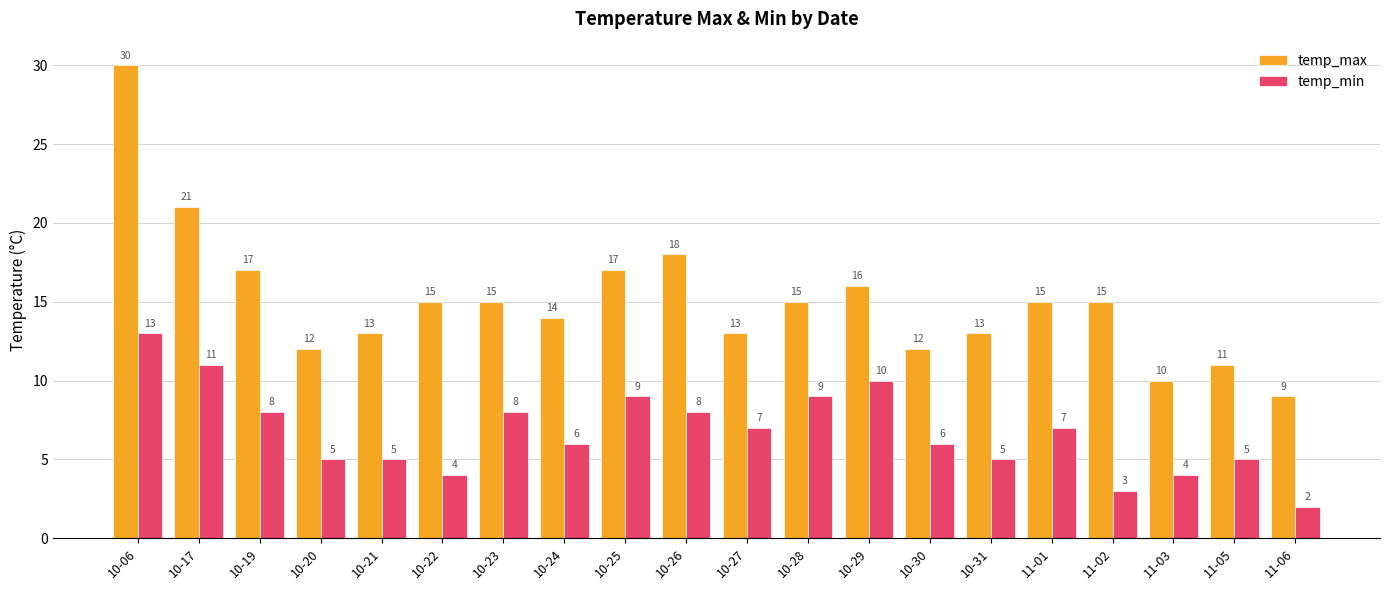

At which category is the sum across all series the highest?

10-06